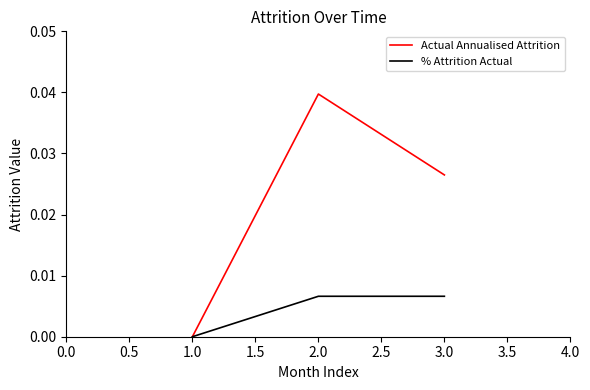

Which category has the lowest value in the % Attrition Actual series?

1.0